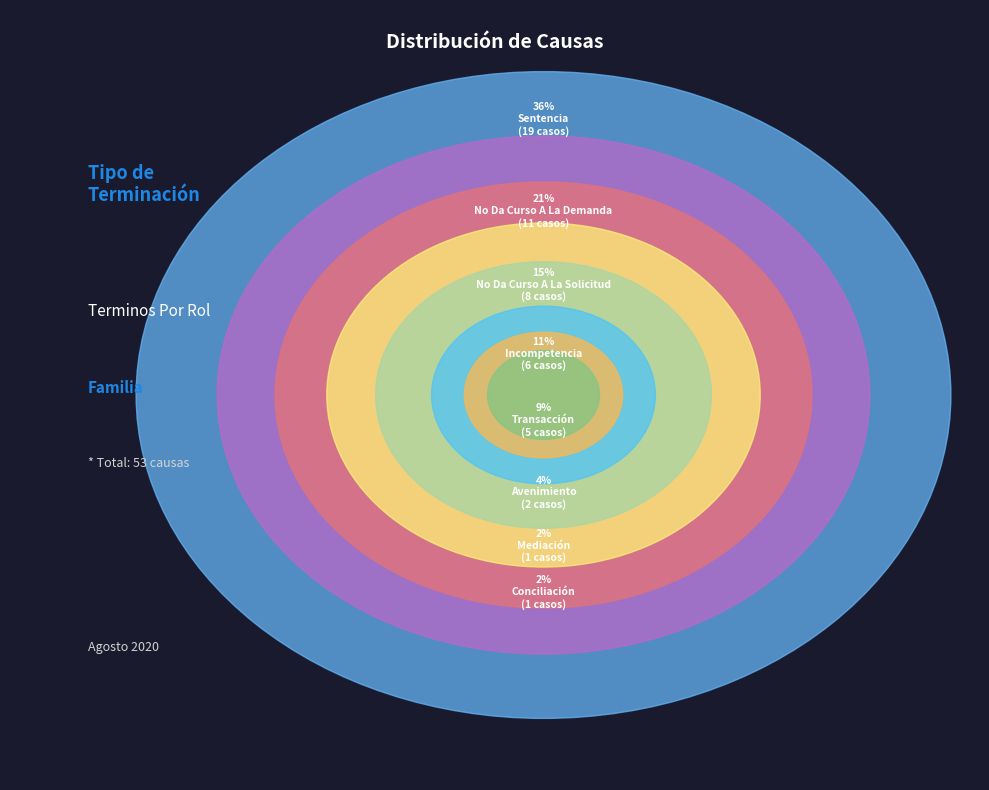

The No Da Curso A La Demanda slice represents 26% of the pie. True or false?

False